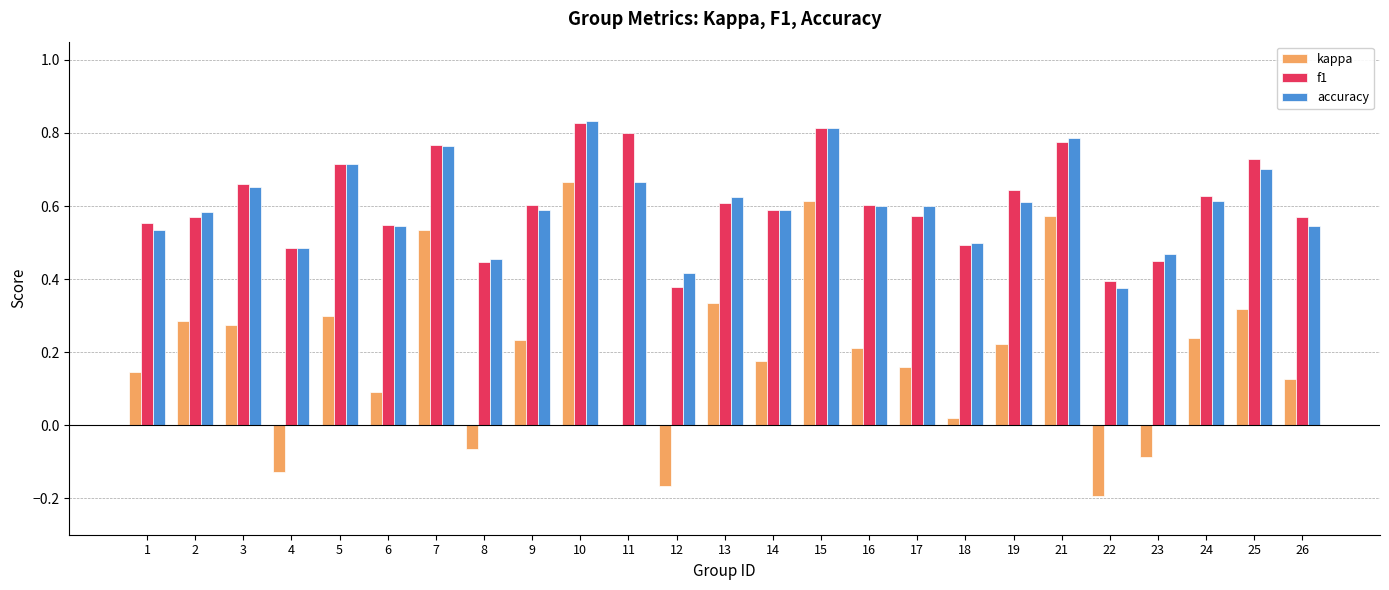

Which series has the largest range (max minus min)?

kappa